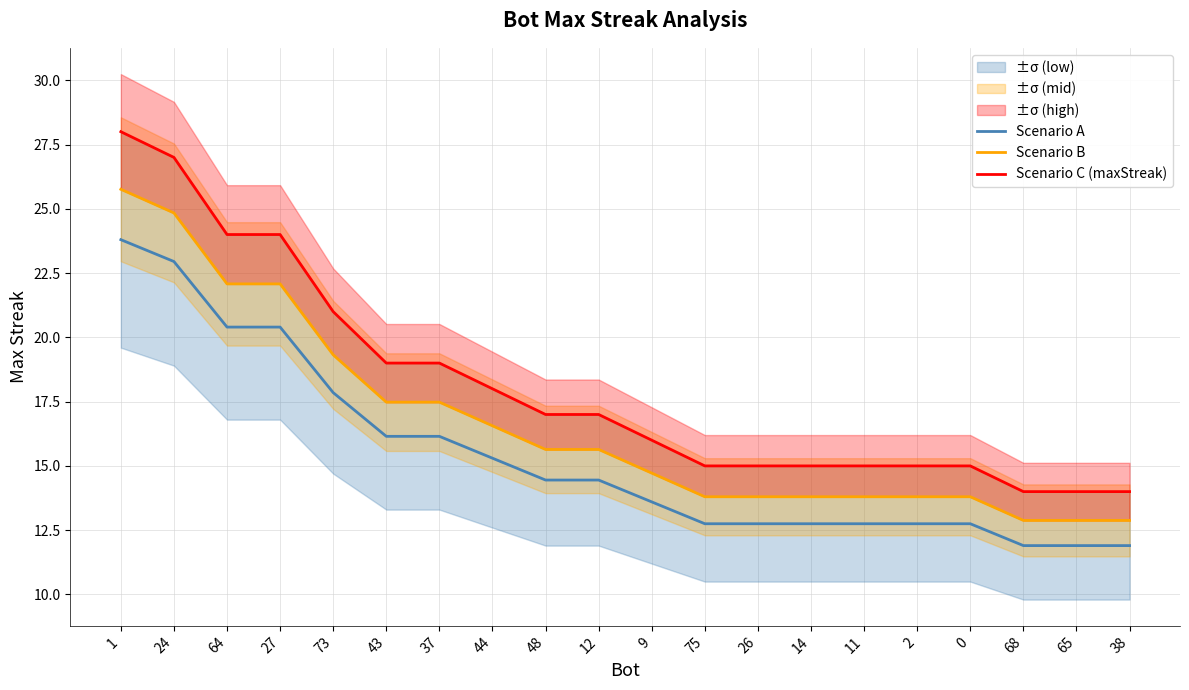

Does the chart have visible grid lines?

Yes